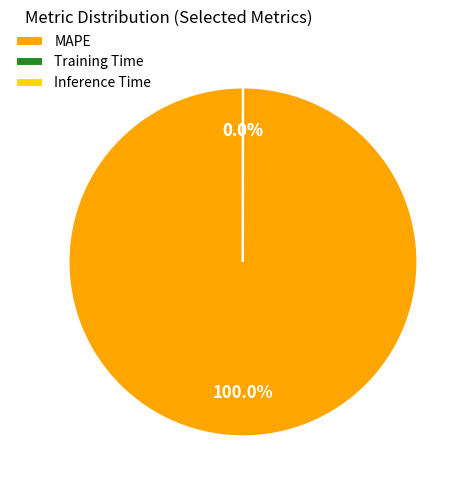

What is the smallest slice in the pie chart?

Inference Time